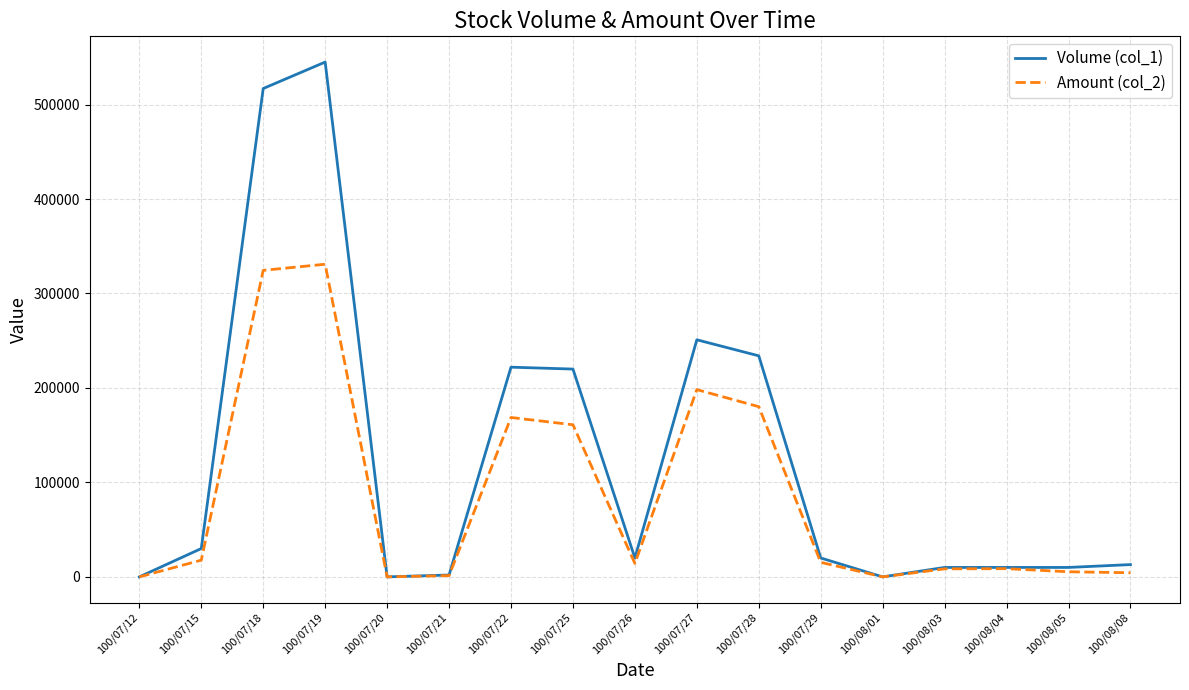

Which series has the widest spread of values?

Volume (col_1)